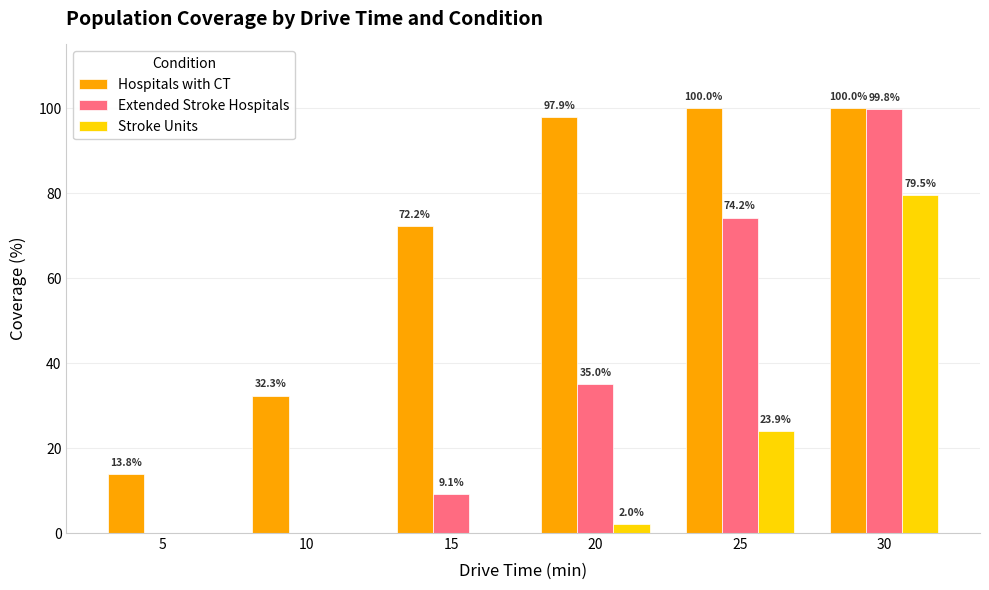

Is it true that Stroke Units equals -44.9 at 5?

False